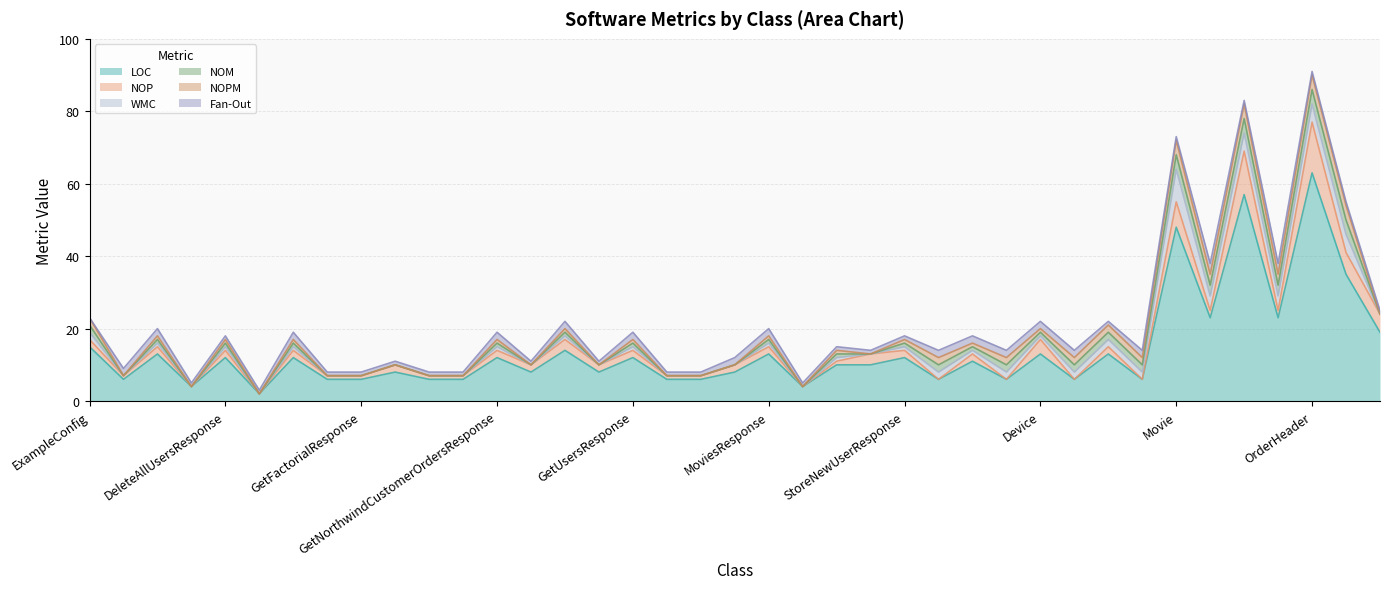

What is the total value across all series at GetFactorial?

8